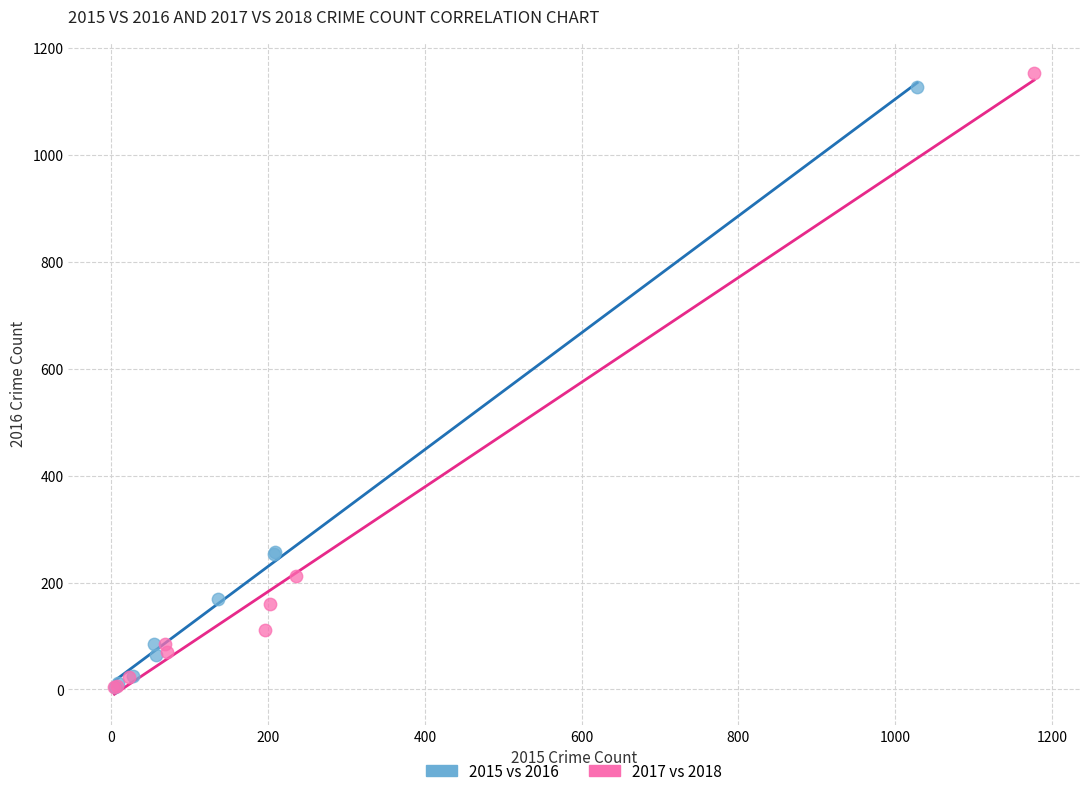

Which series has the largest Y range (max minus min)?

2017 vs 2018